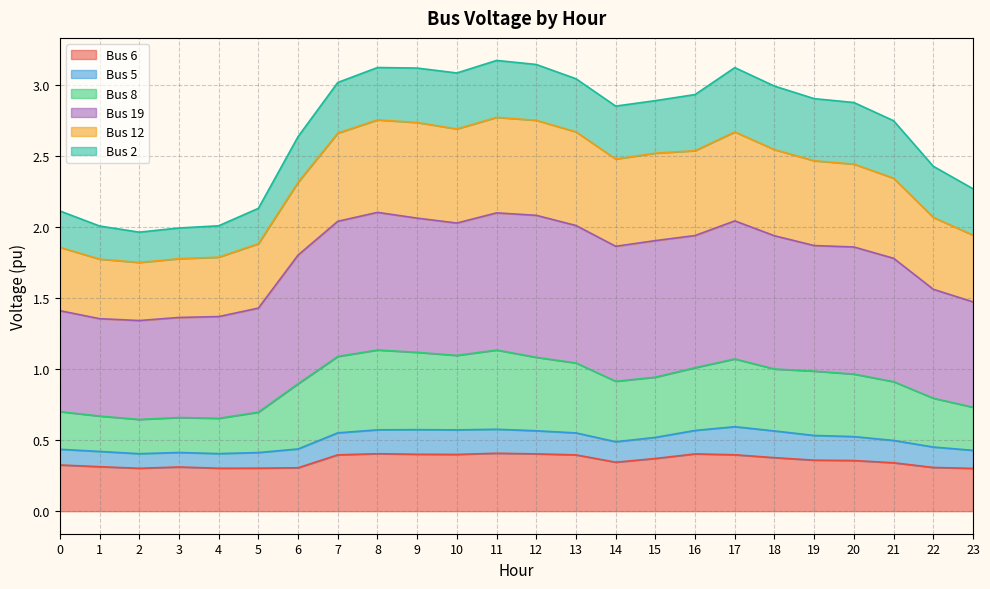

True or false: Bus 12 has a value of 3.1 at 4.

False